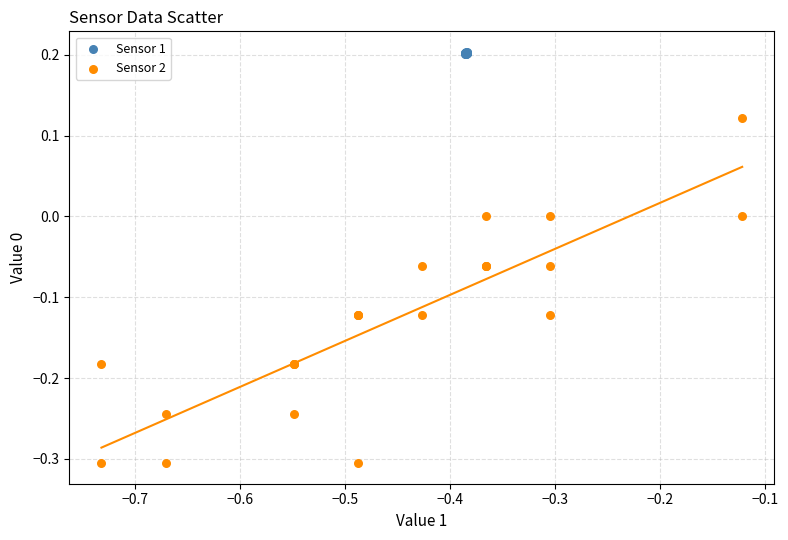

Which series has the largest Y range (max minus min)?

Sensor 2